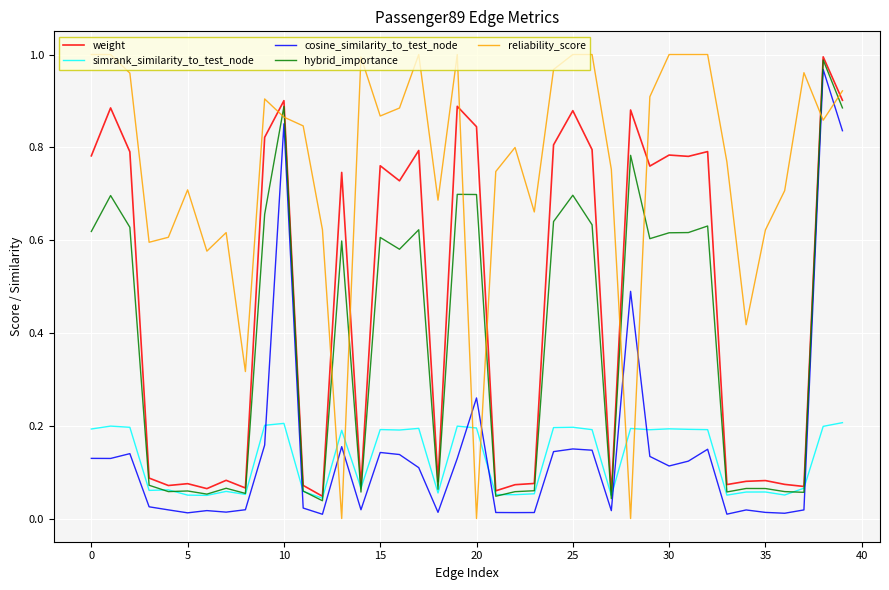

Which series has the largest total across all categories?

reliability_score